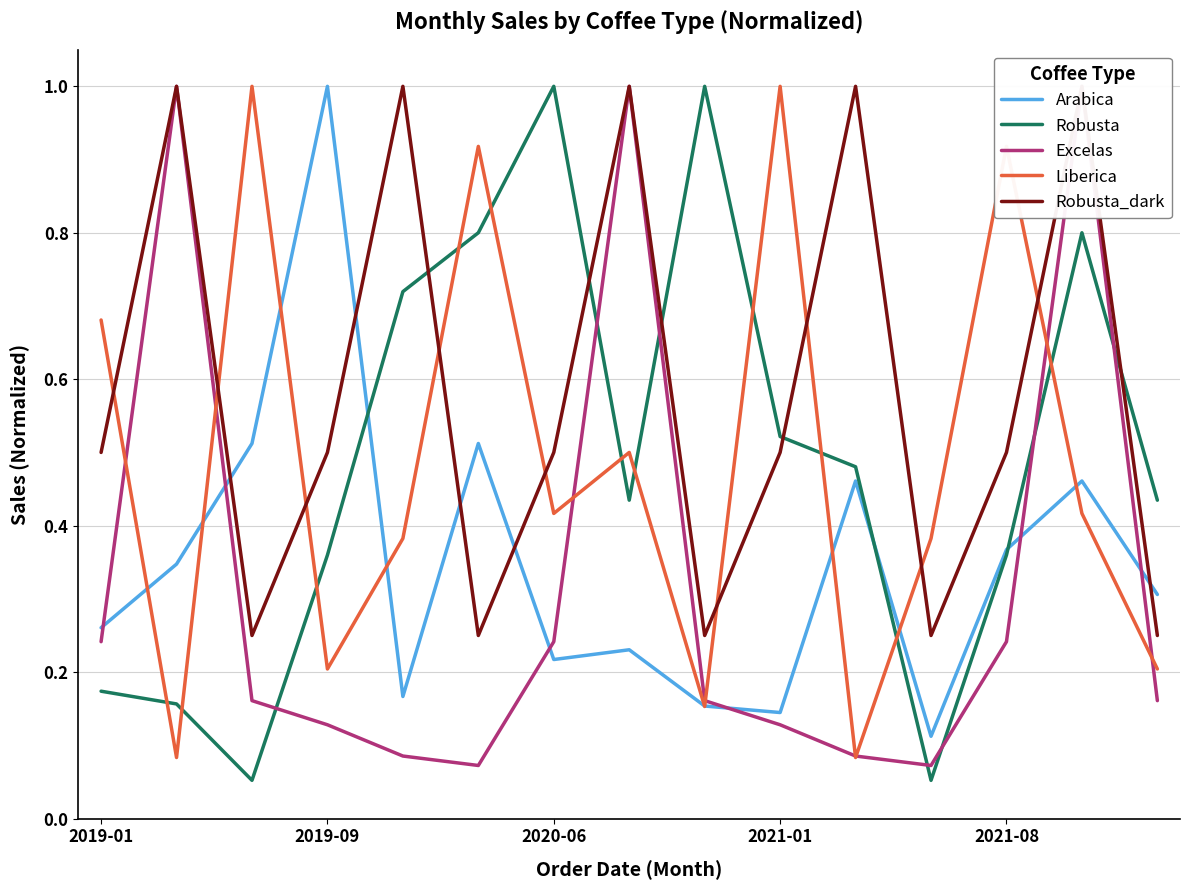

True or false: Liberica has more than 2 points higher than both neighbors.

True